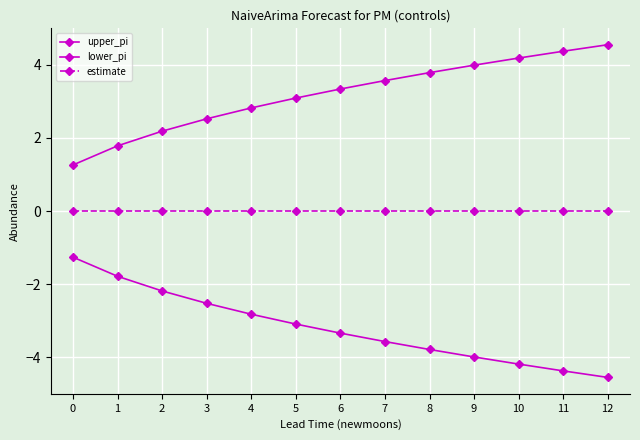

Where is lower_pi nearest to the value -2?

2